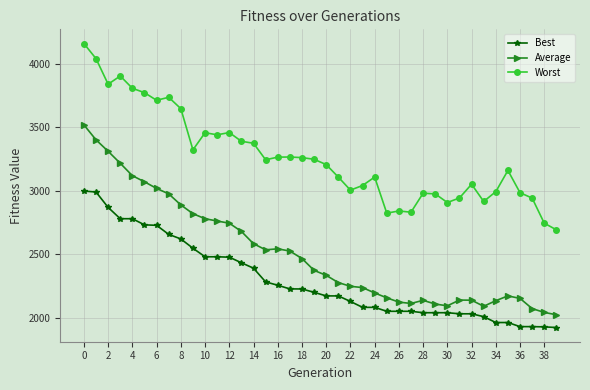

What is the minimum value shown in the chart?

1924.6